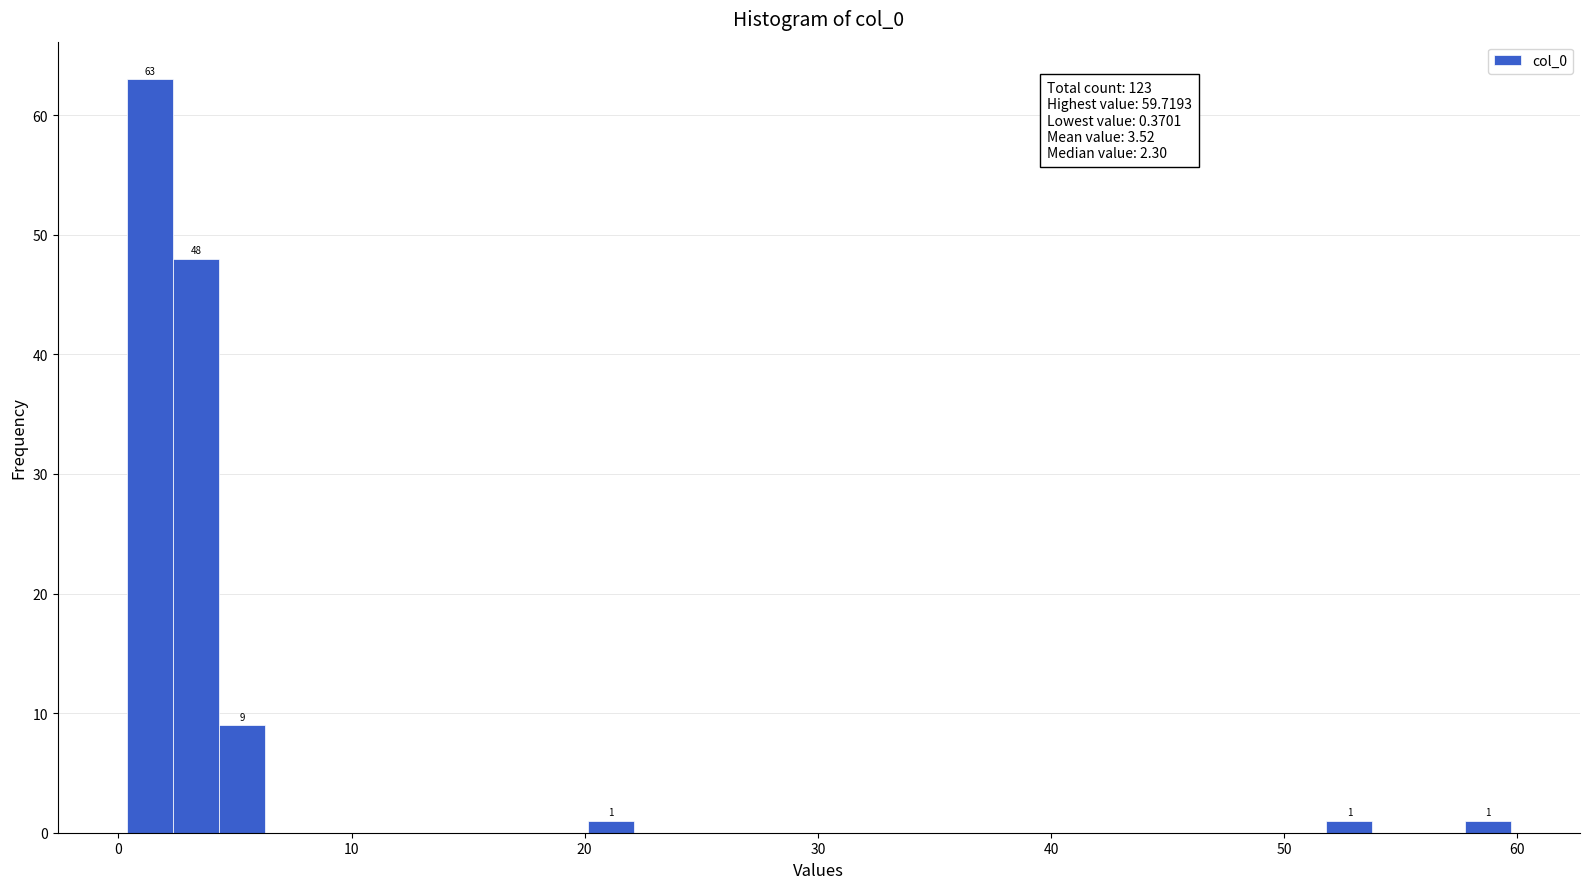

Read against the x-axis, roughly where is the centre of the tallest bar?

1